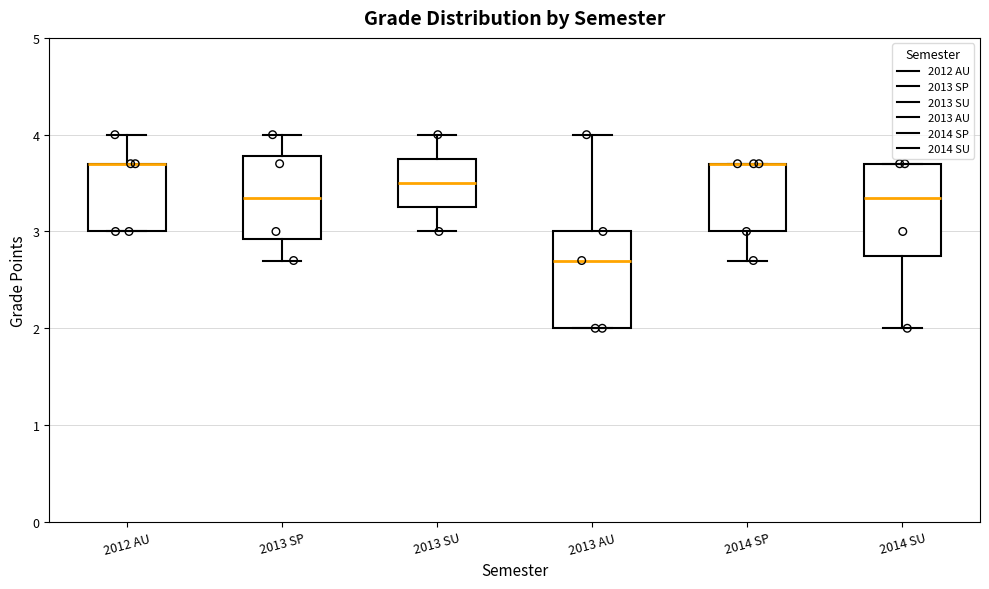

Where does the upper whisker of the box for 2013 SP end on the y-axis? The values are not printed on the chart, so give them approximately, as read against the axis.

4.0